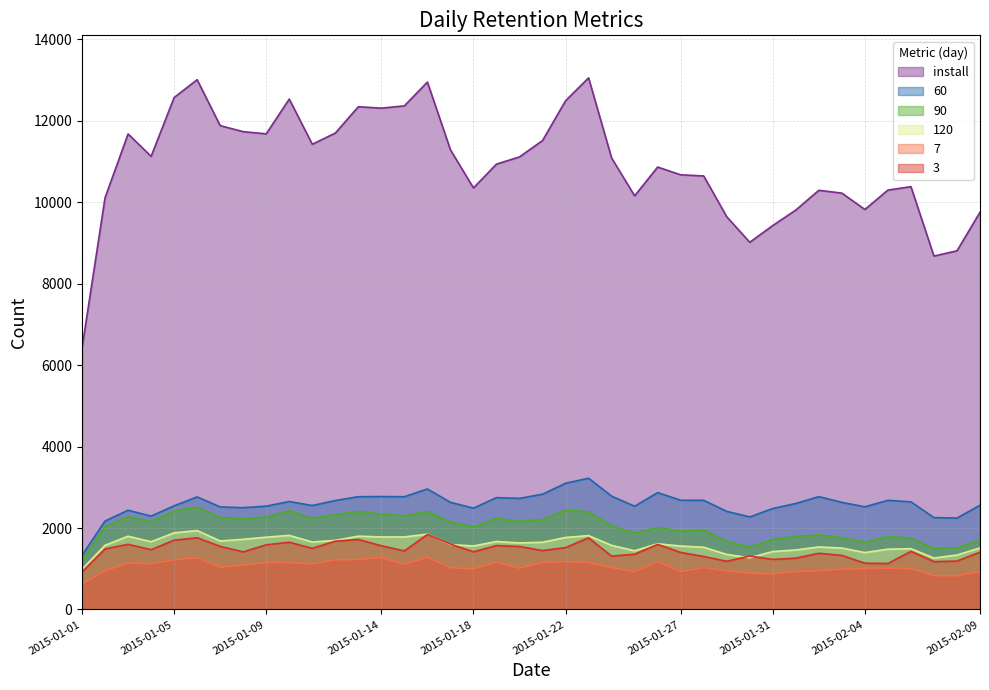

At which category does the chart reach its peak across all series?

2015-01-23